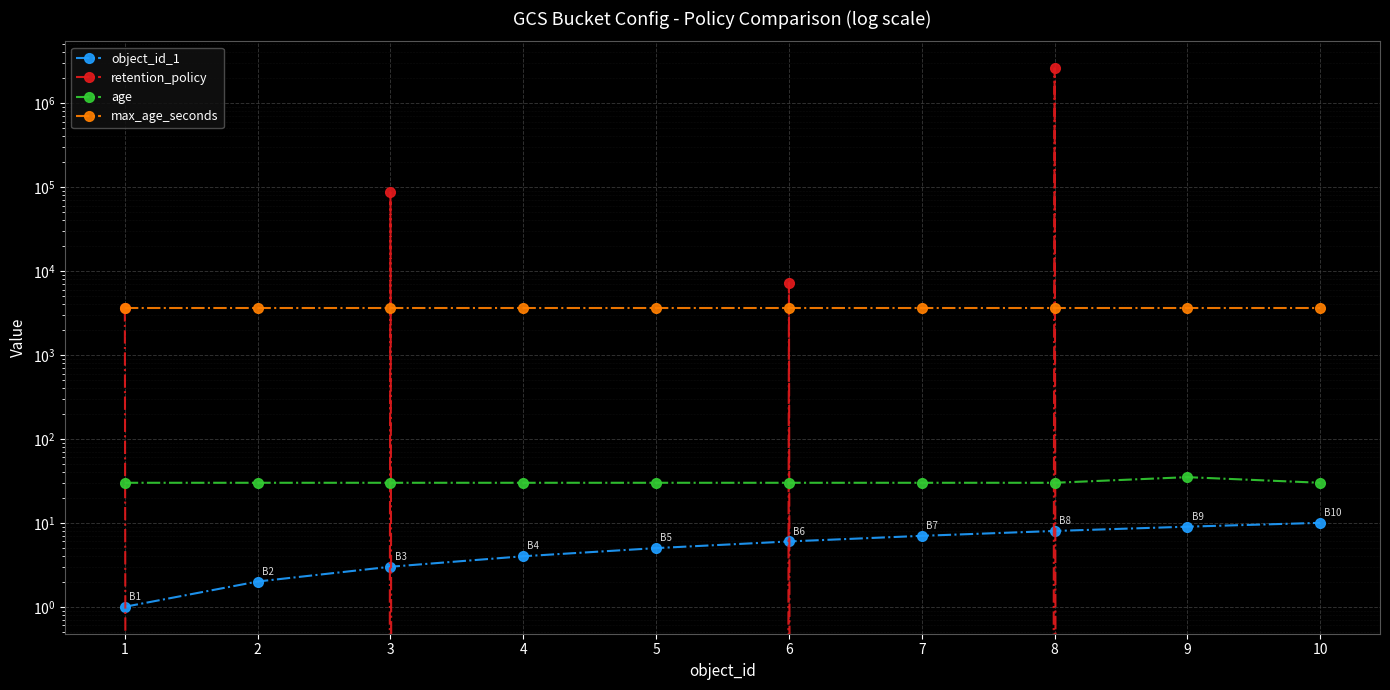

What is the value of the object_id_1 point at the 9th from the left?

9